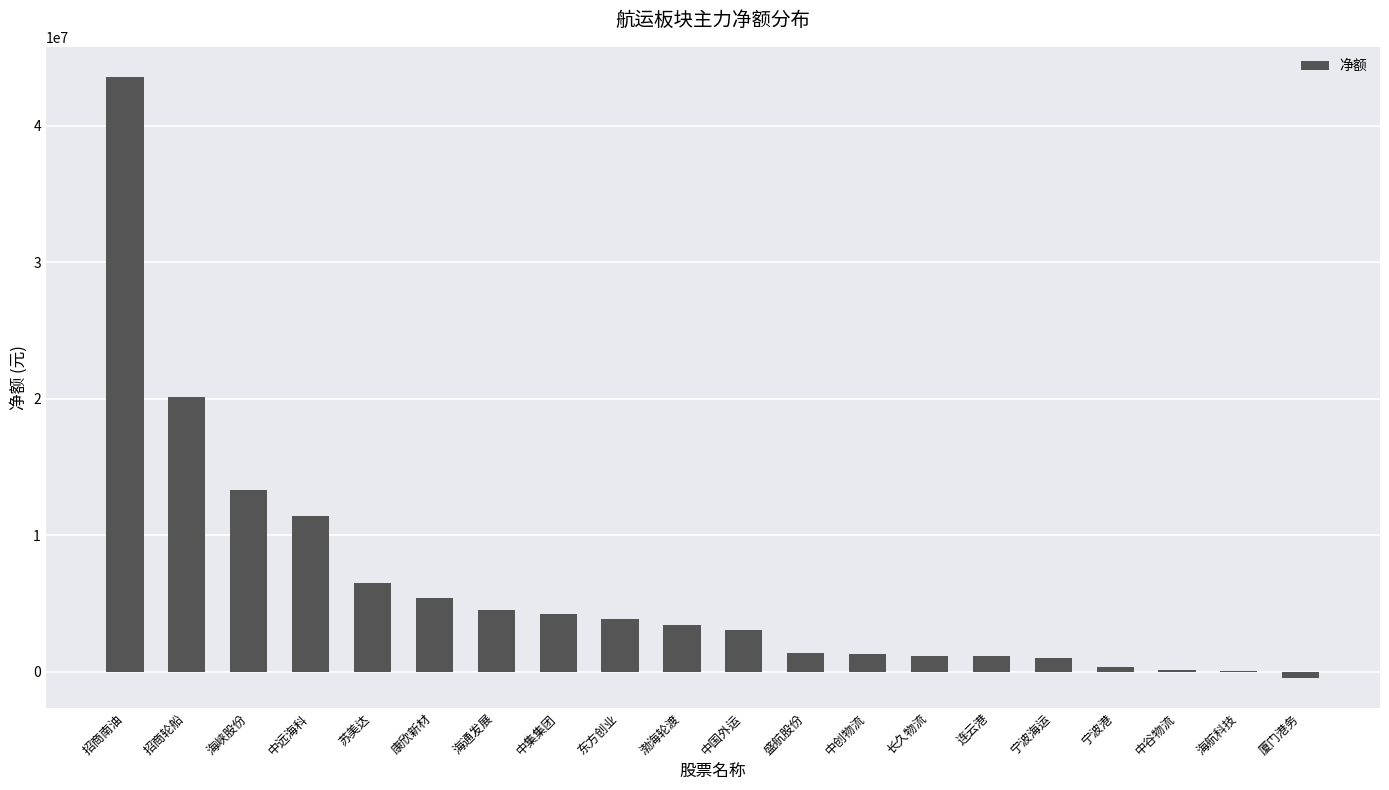

Approximately how many times larger is the value at 中远海科 compared to 招商南油?

0.3